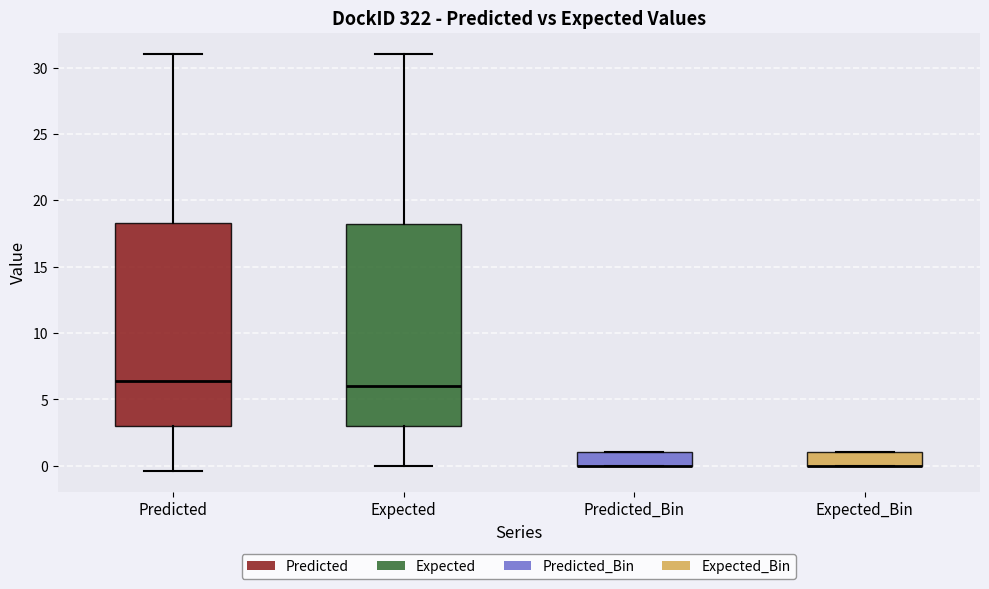

Where is the lower edge of the box for Predicted_Bin on the y-axis? The values are not printed on the chart, so give them approximately, as read against the axis.

0.0